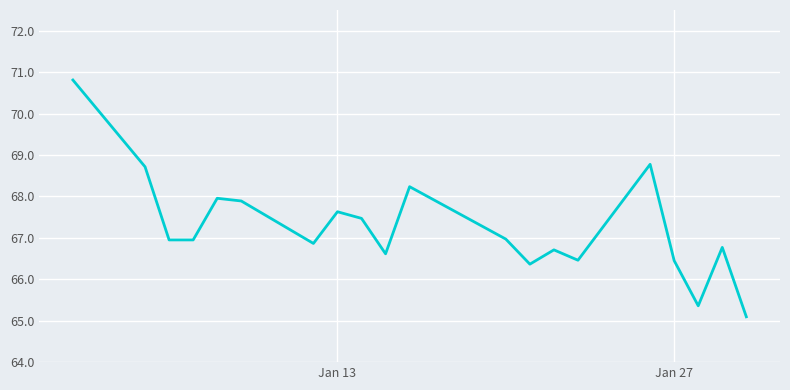

How many points are higher than both their immediate neighbors (excluding endpoints)?

6